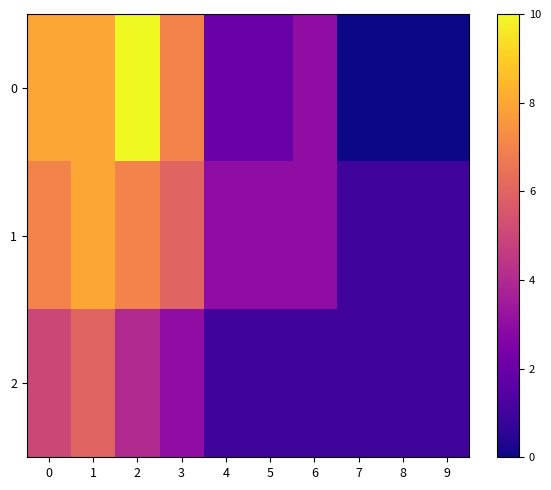

Between 2 and 5, which is larger?

2